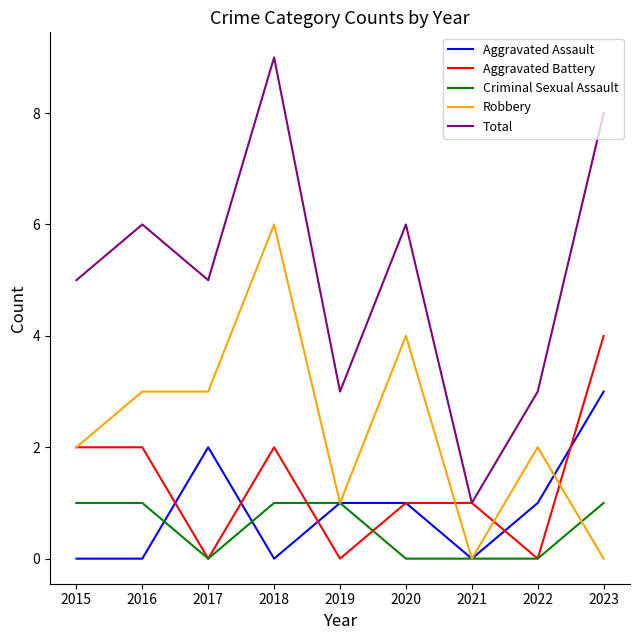

Which category has the highest value across all series?

2018